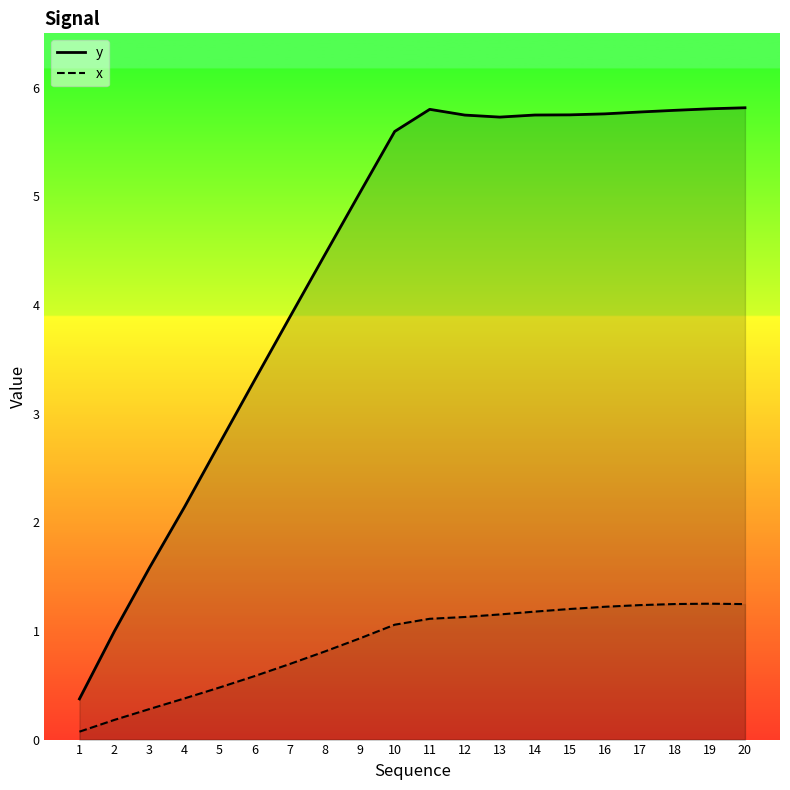

The y series shows 5.8 at 11. True or false?

True